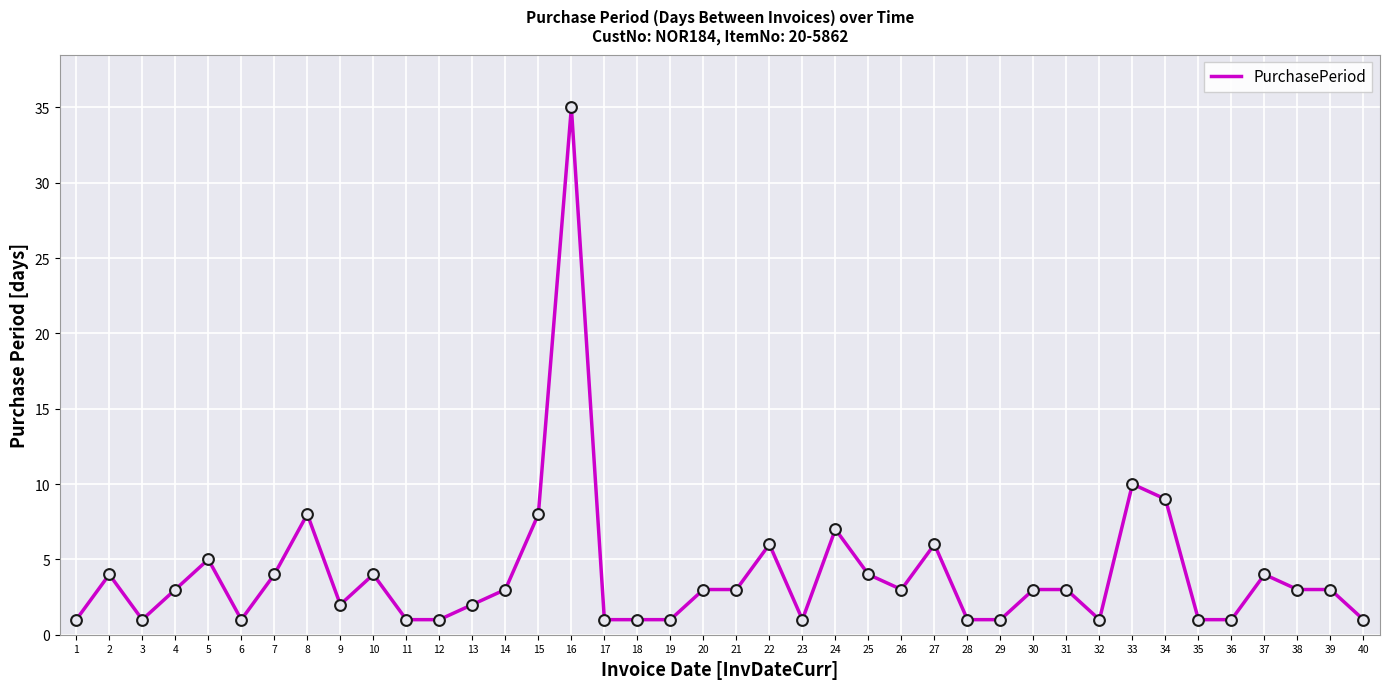

Which has a higher value, 11 or 5?

5